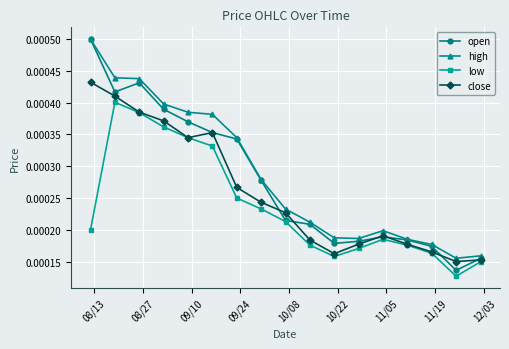

True or false: close and high intersect in this chart.

False